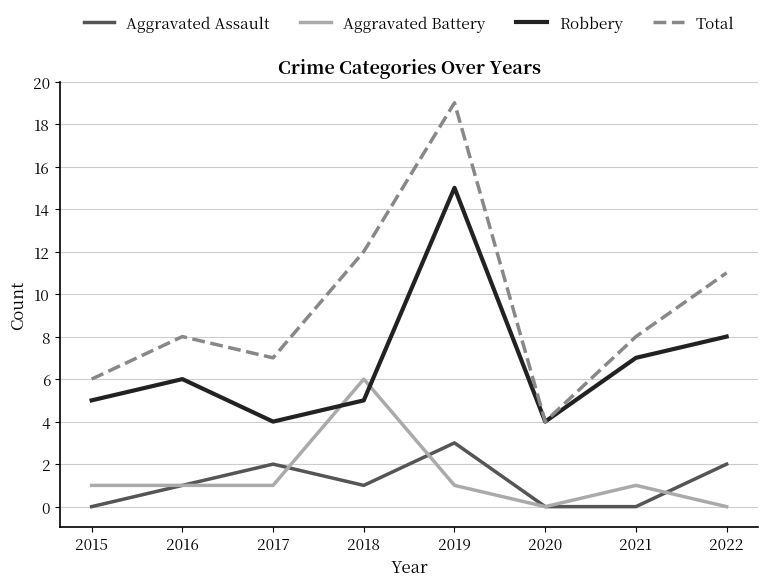

What is the sum of the Robbery values at 2021 and 2016?

13